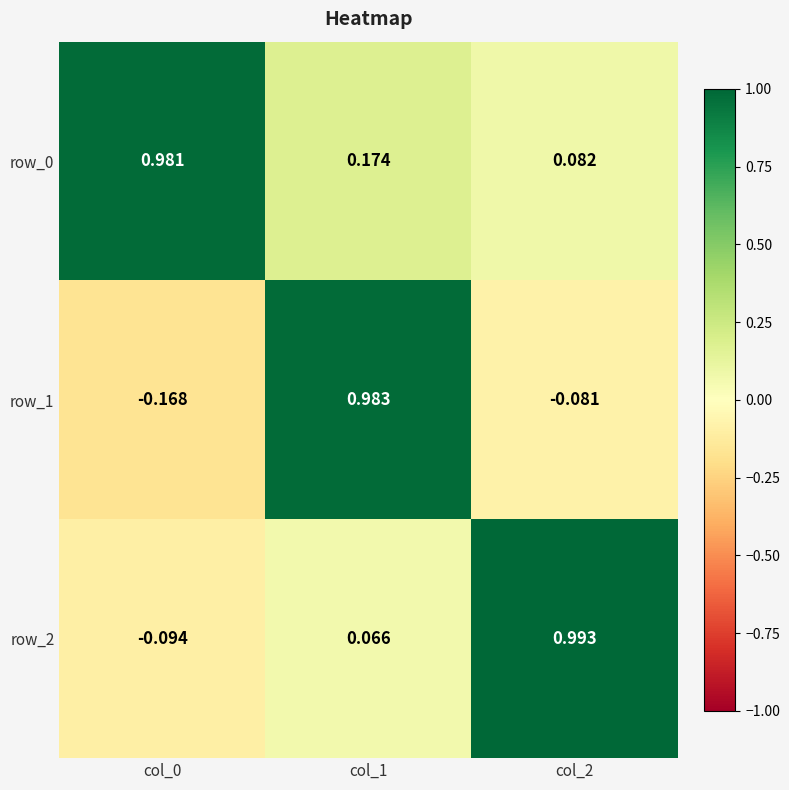

At which category does the chart reach its peak across all series?

col_2